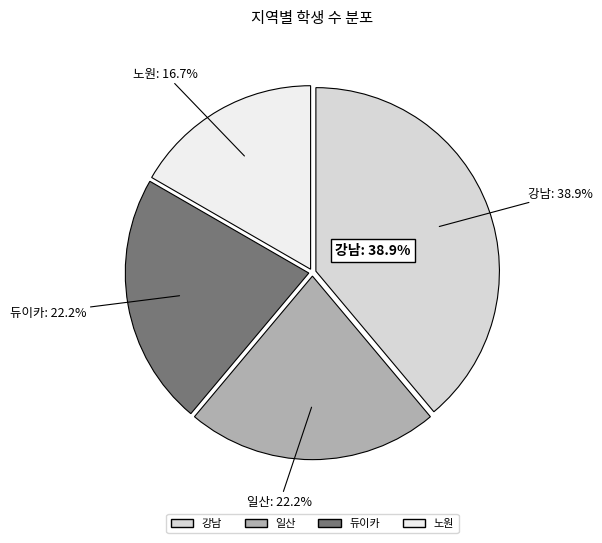

True or false: 일산 accounts for 22% of the total.

True